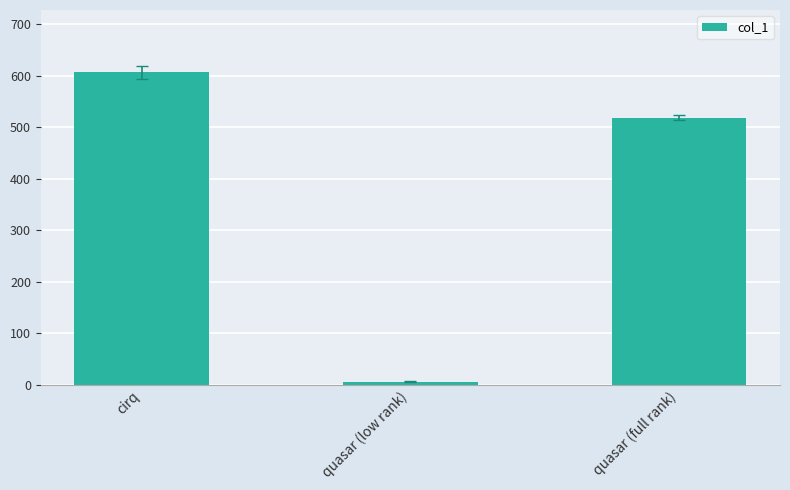

What is the greatest value displayed?

606.5